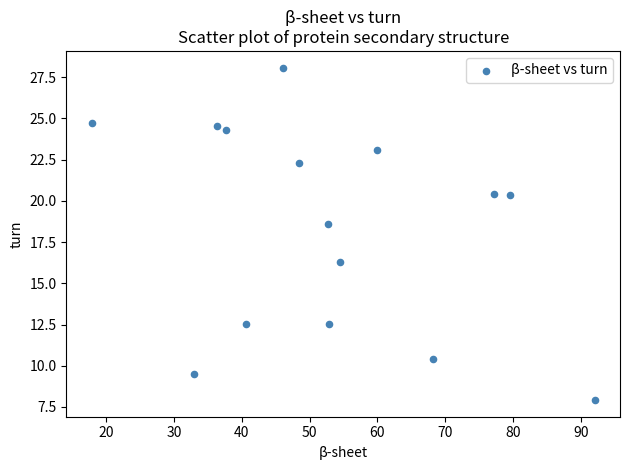

What is the range of Y values (max minus min)?

20.2